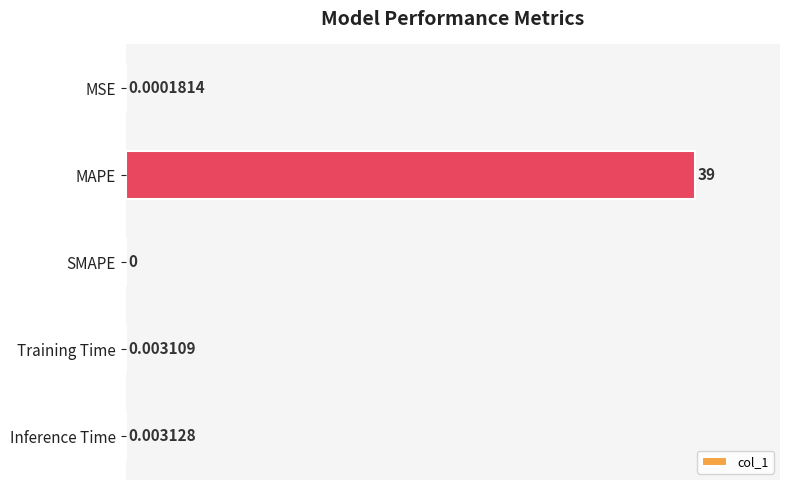

Are the bars horizontal?

Yes